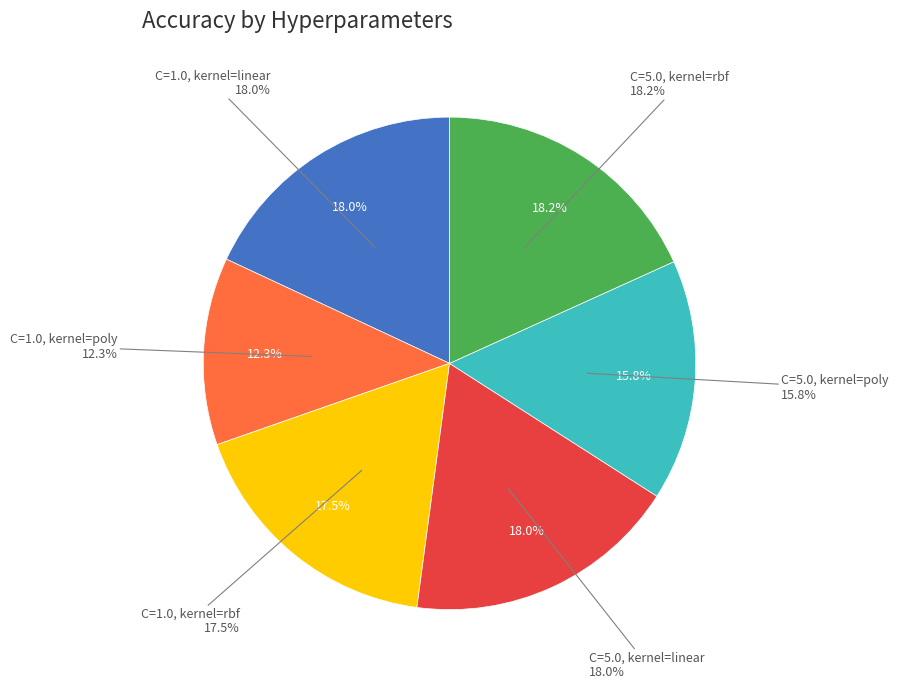

The C=1.0, kernel=poly slice represents 4% of the pie. True or false?

False